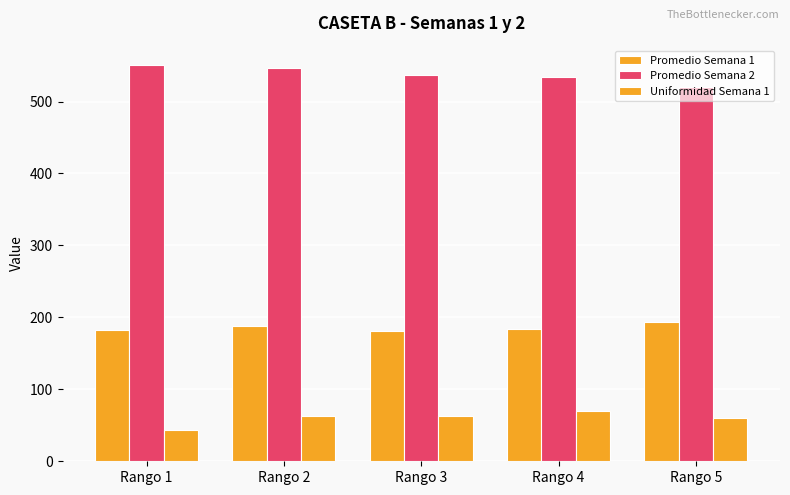

What is the value of the Uniformidad Semana 1 bar at the 5th from the left?

60.0